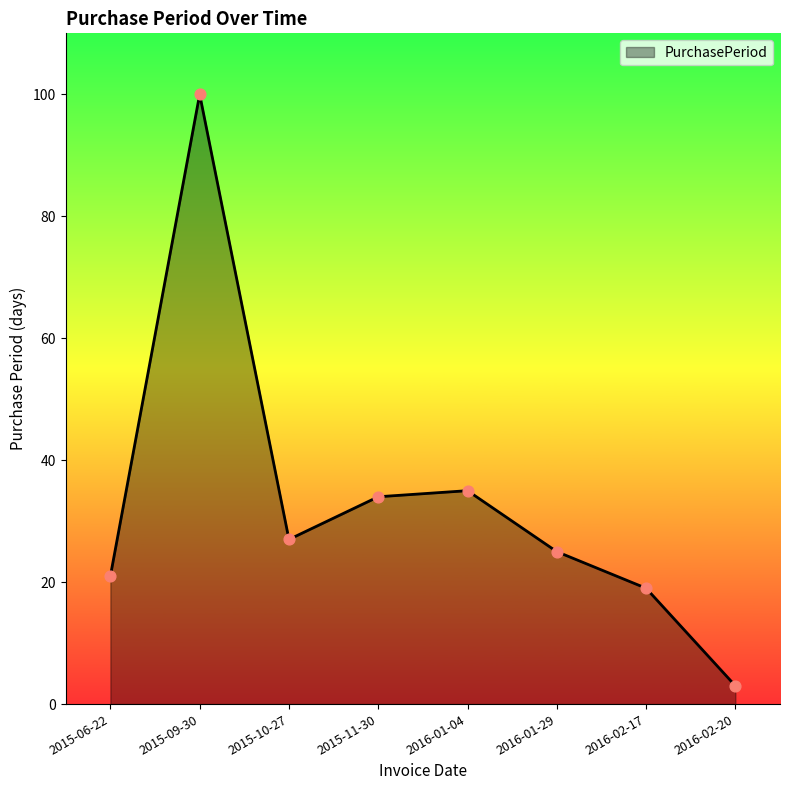

What is the ratio of the value at 2015-06-22 to the value at 2015-11-30?

0.6